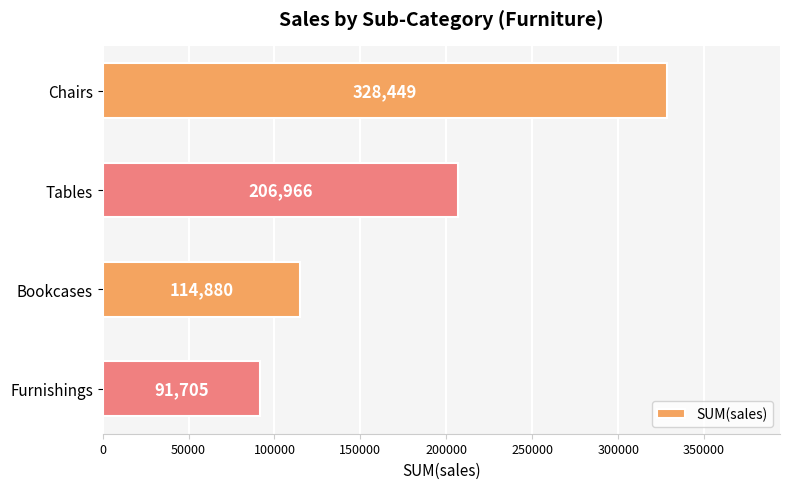

List the labels in order of value, largest first.

Chairs, Tables, Bookcases, Furnishings